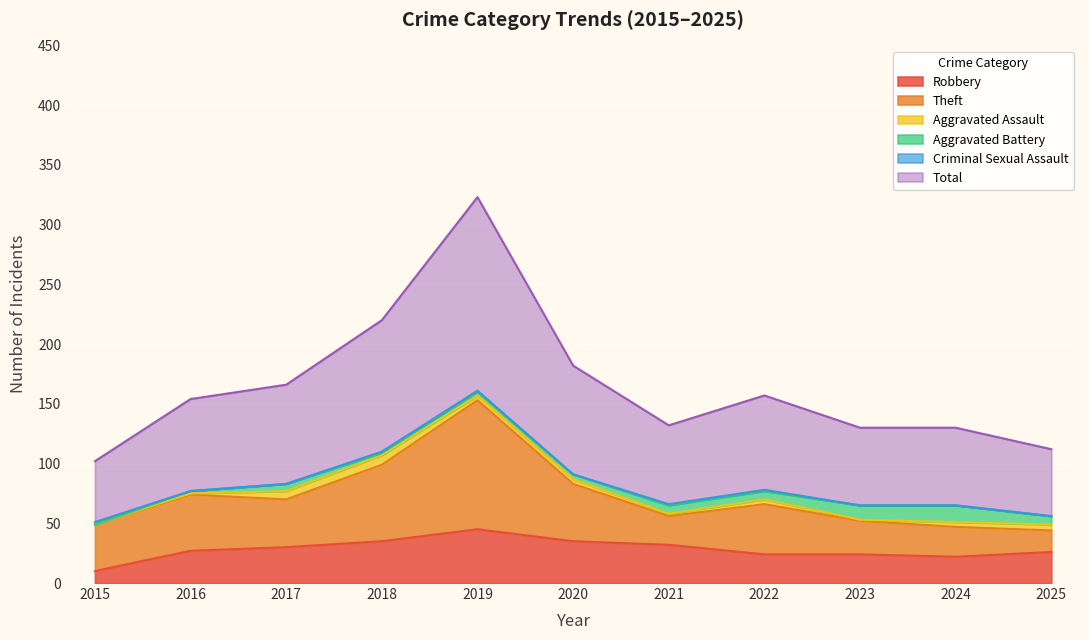

What are all the series names shown in the legend?

Robbery, Theft, Aggravated Assault, Aggravated Battery, Criminal Sexual Assault, Total